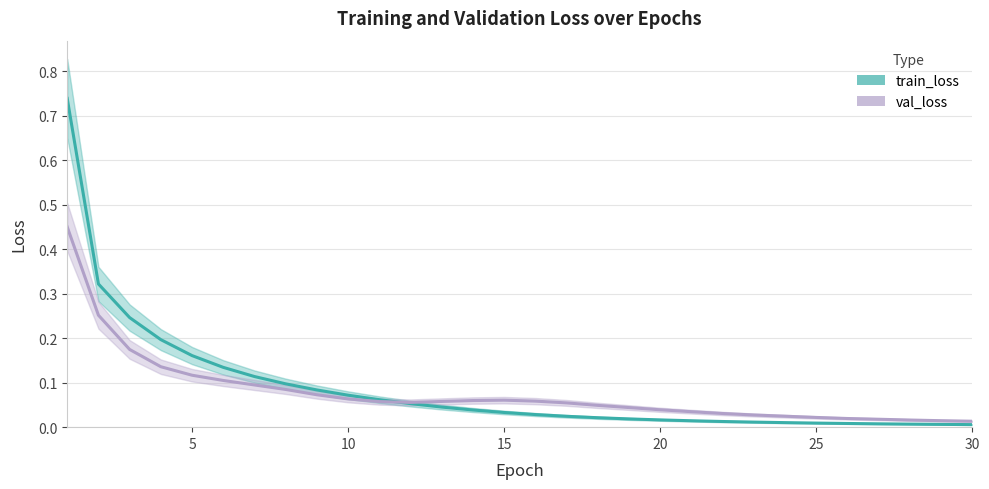

What is the highest value of the train_loss series?

0.7